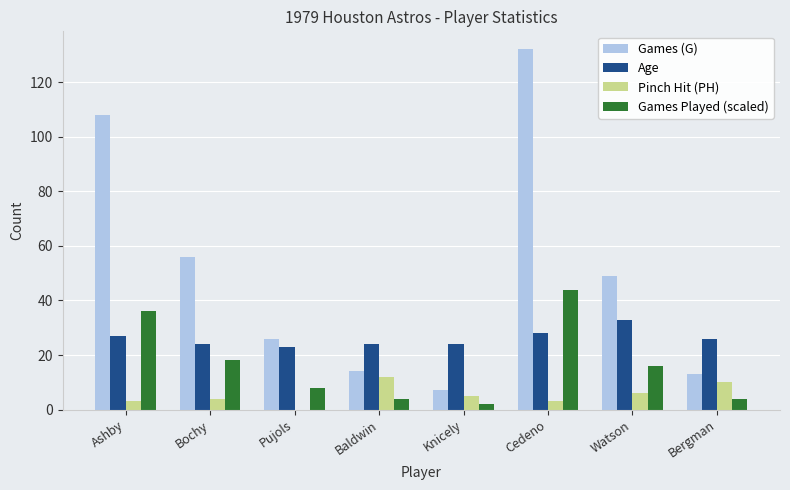

Is the value of Pinch Hit (PH) at Pujols greater than the value of Games Played (scaled) at Baldwin?

No